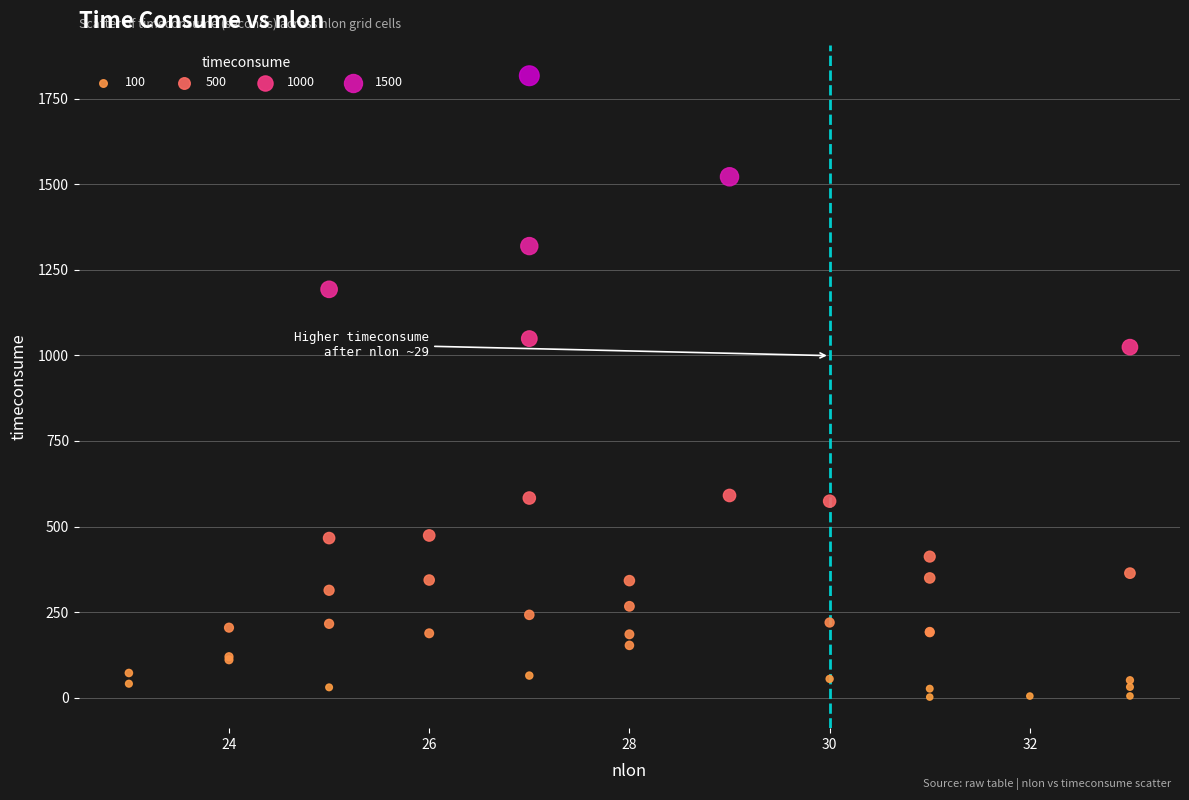

What Y value in the scatter plot is closest to 909?

1024.2